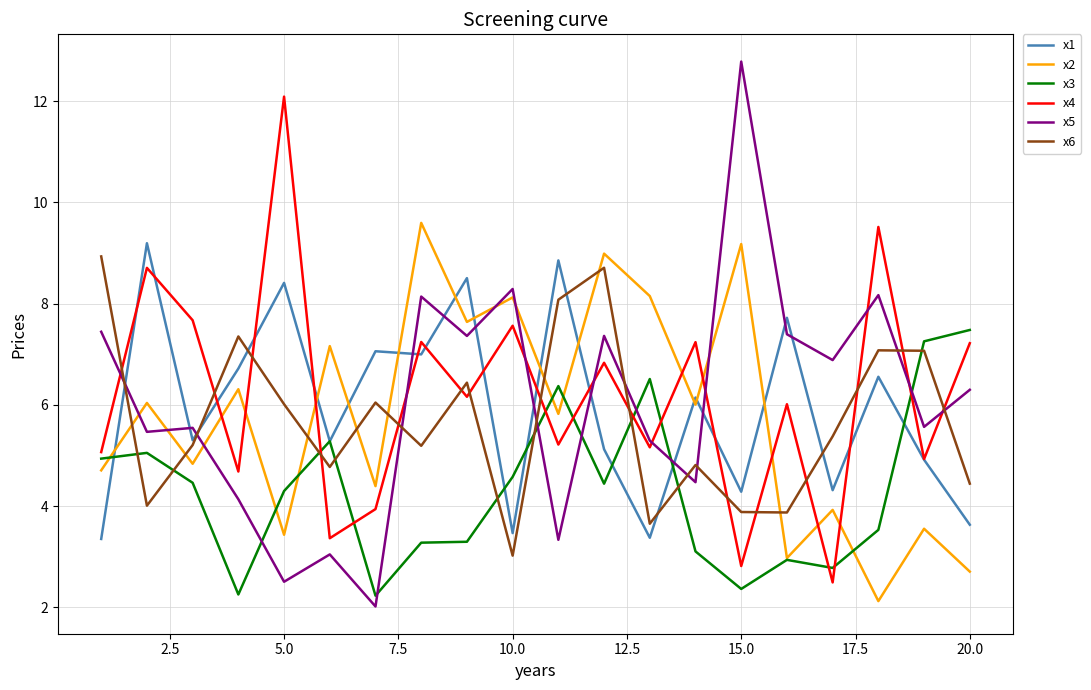

Count the number of data series in this chart.

6